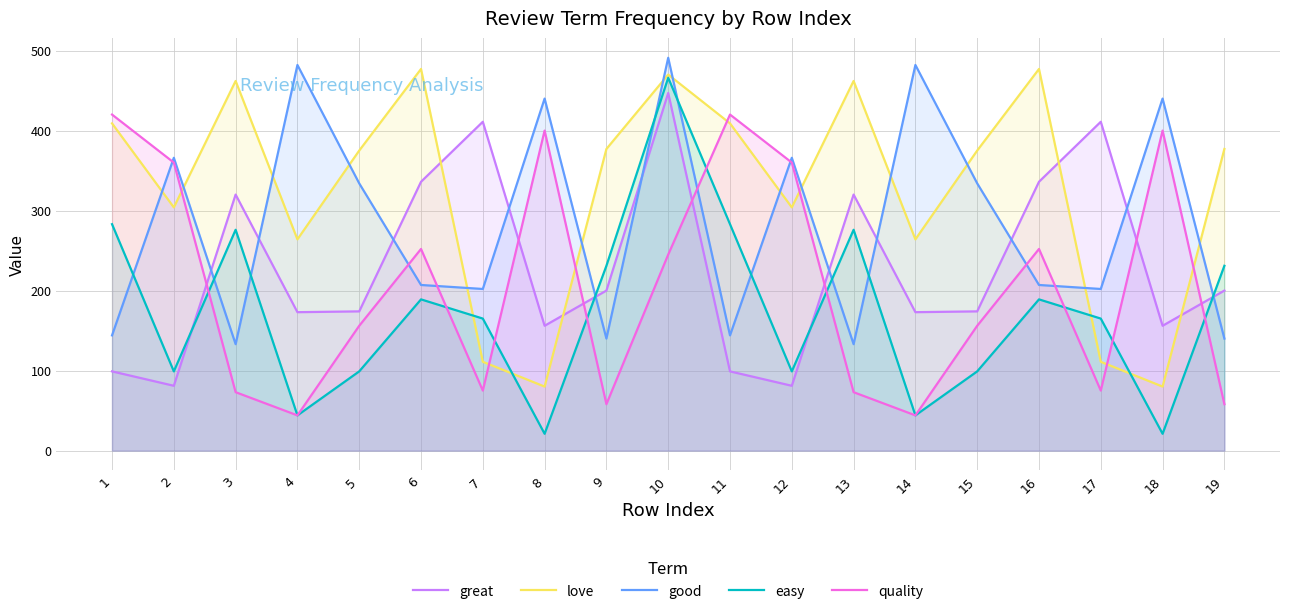

True or false: love and easy cross at least once.

True